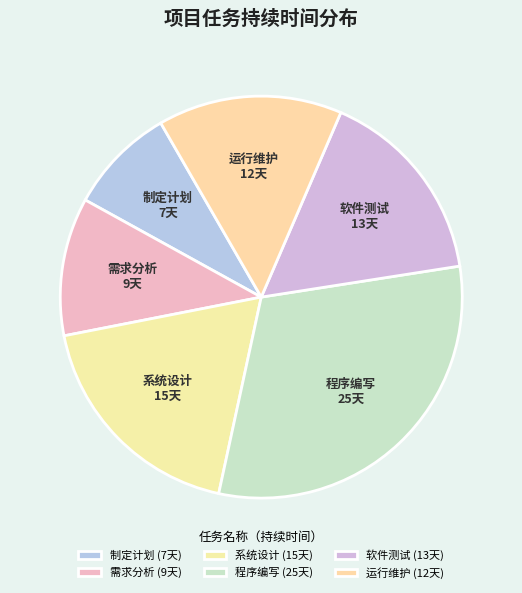

How many slices are in this pie chart?

6